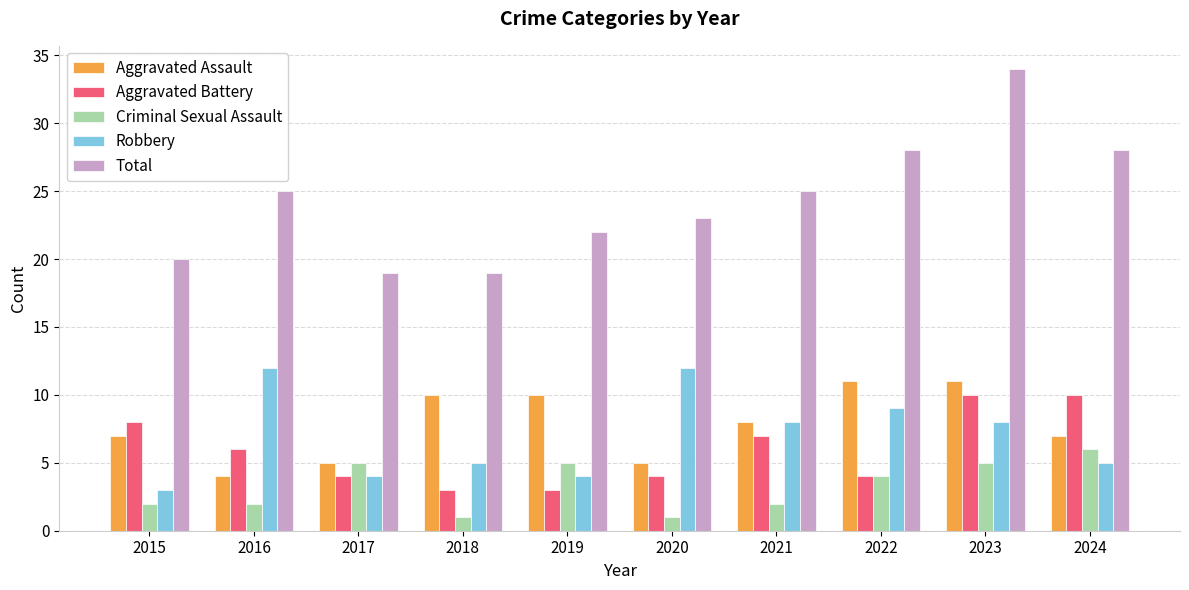

Which series has the widest spread of values?

Total